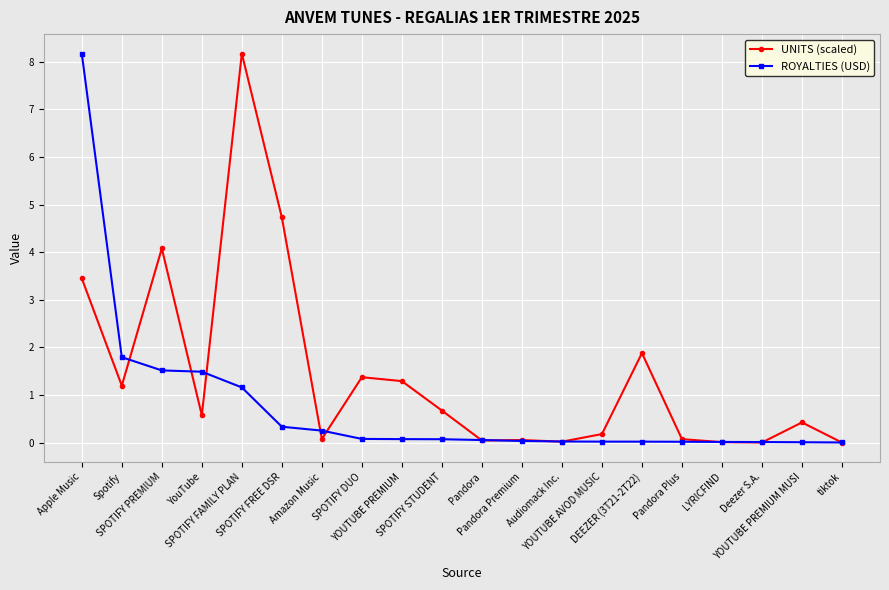

True or false: UNITS (scaled) has more than 0 points higher than both neighbors.

True